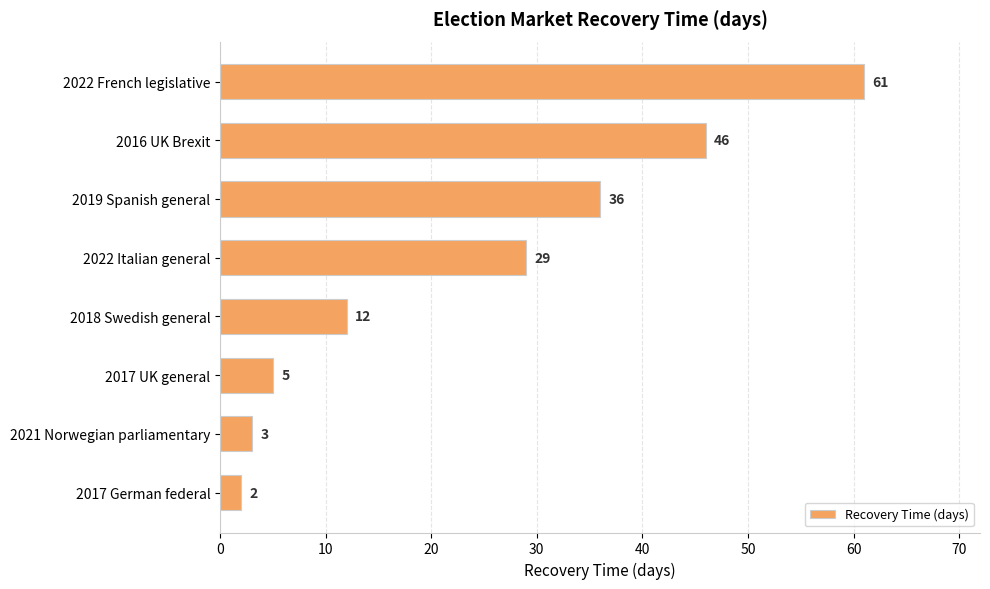

What is the change in value from 2019 Spanish general to 2021 Norwegian parliamentary?

-33